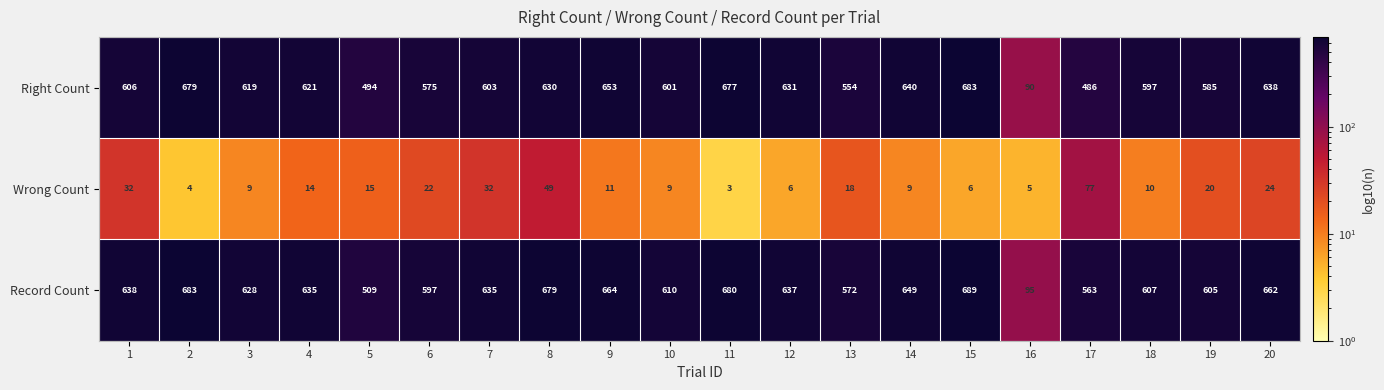

What is the sum of the Wrong Count values at 16 and 7?

37